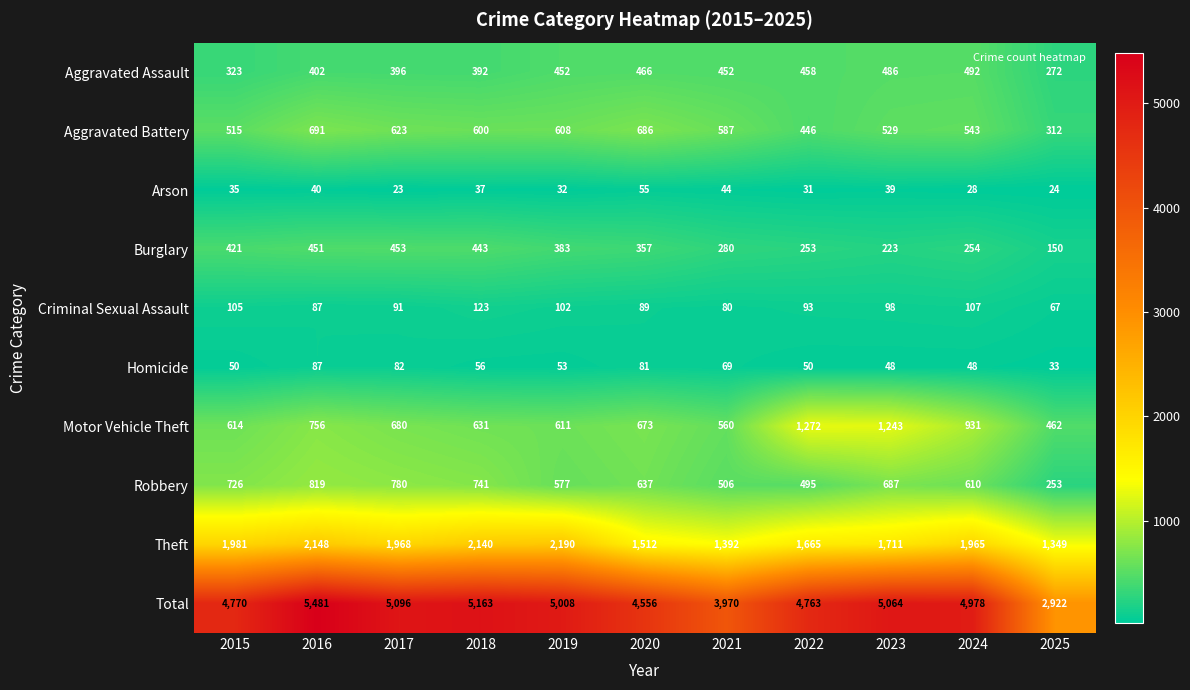

How many values in the Homicide series are below 53?

5